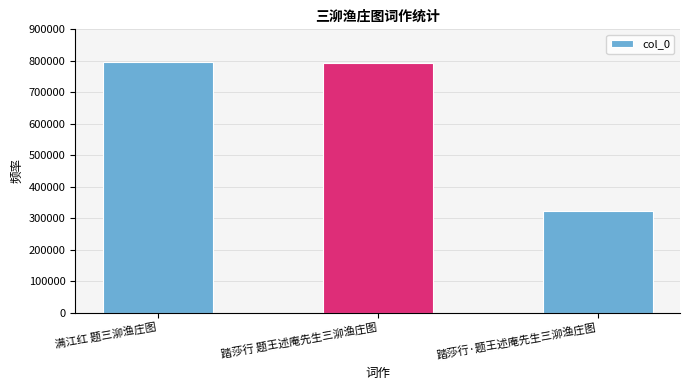

Approximately how many times larger is the value at 踏莎行 题王述庵先生三泖渔庄图 compared to 满江红 题三泖渔庄图?

1.0